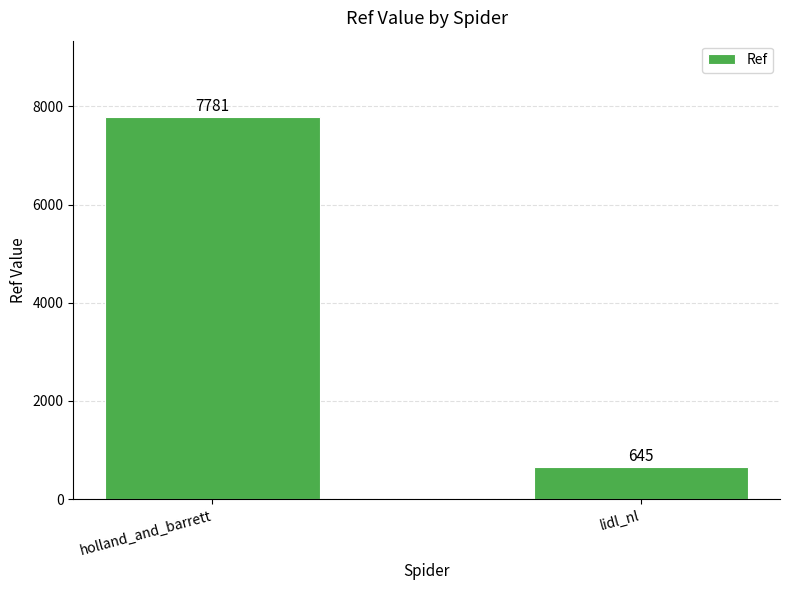

What value does the data have at lidl_nl, to the nearest 100?

600